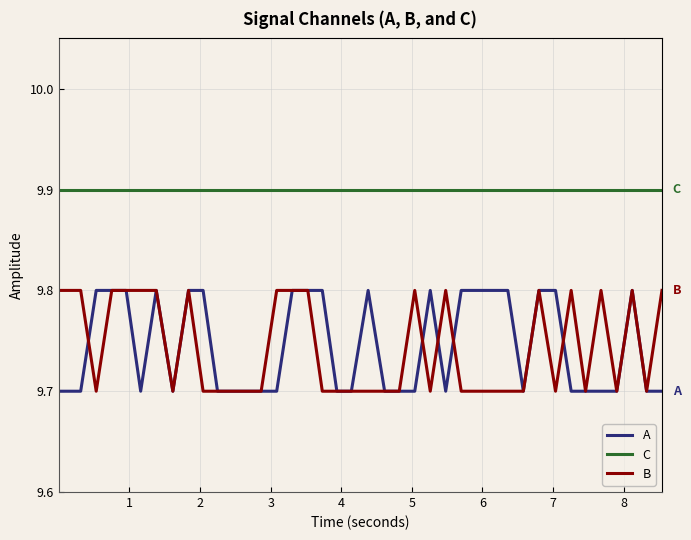

Reading left to right, list all the values displayed in this chart.

A: 9.7	9.7	9.8	9.8	9.8	9.7	9.8	9.7	9.8	9.8	9.7	9.7	9.7	9.7	9.7	9.8	9.8	9.8	9.7	9.7	9.8	9.7	9.7	9.7	9.8	9.7	9.8	9.8	9.8	9.8	9.7	9.8	9.8	9.7	9.7	9.7	9.7	9.8	9.7	9.7
C: 9.9	9.9	9.9	9.9	9.9	9.9	9.9	9.9	9.9	9.9	9.9	9.9	9.9	9.9	9.9	9.9	9.9	9.9	9.9	9.9	9.9	9.9	9.9	9.9	9.9	9.9	9.9	9.9	9.9	9.9	9.9	9.9	9.9	9.9	9.9	9.9	9.9	9.9	9.9	9.9
B: 9.8	9.8	9.7	9.8	9.8	9.8	9.8	9.7	9.8	9.7	9.7	9.7	9.7	9.7	9.8	9.8	9.8	9.7	9.7	9.7	9.7	9.7	9.7	9.8	9.7	9.8	9.7	9.7	9.7	9.7	9.7	9.8	9.7	9.8	9.7	9.8	9.7	9.8	9.7	9.8